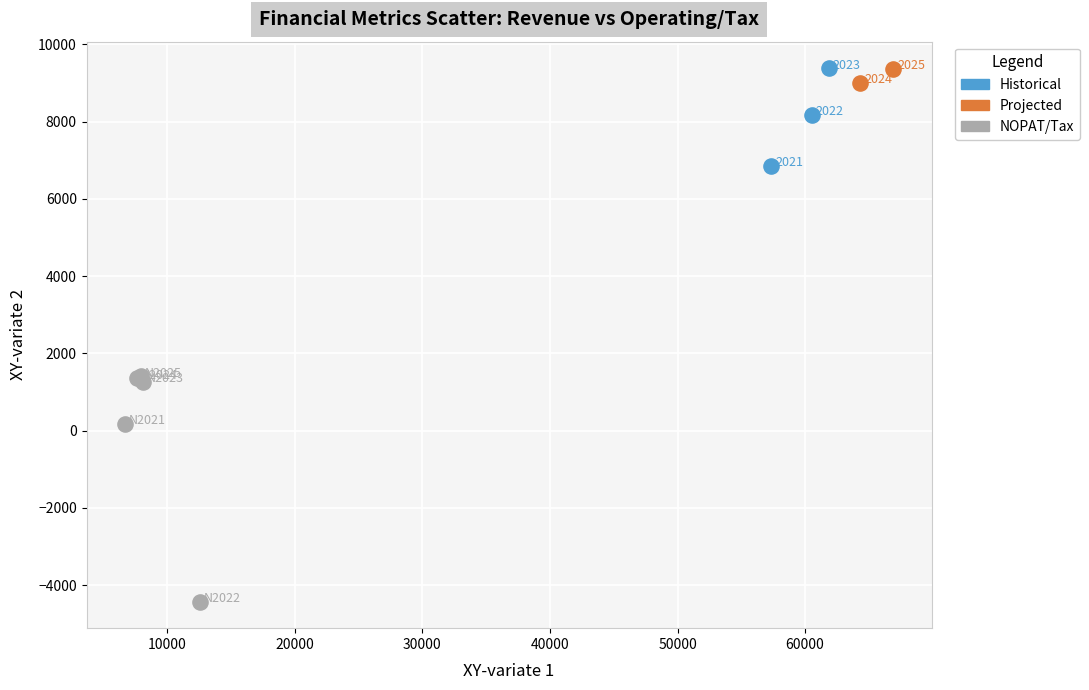

What are all the series names shown in the legend?

Historical, Projected, NOPAT/Tax